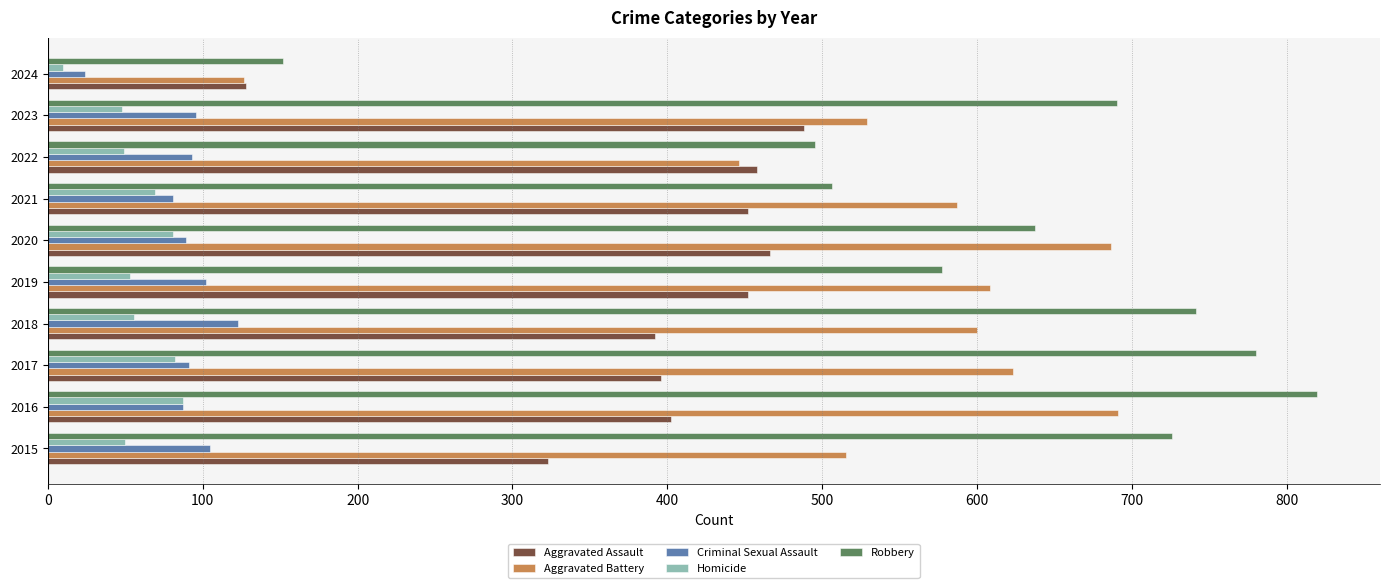

What is the average value of the Aggravated Battery series?

541